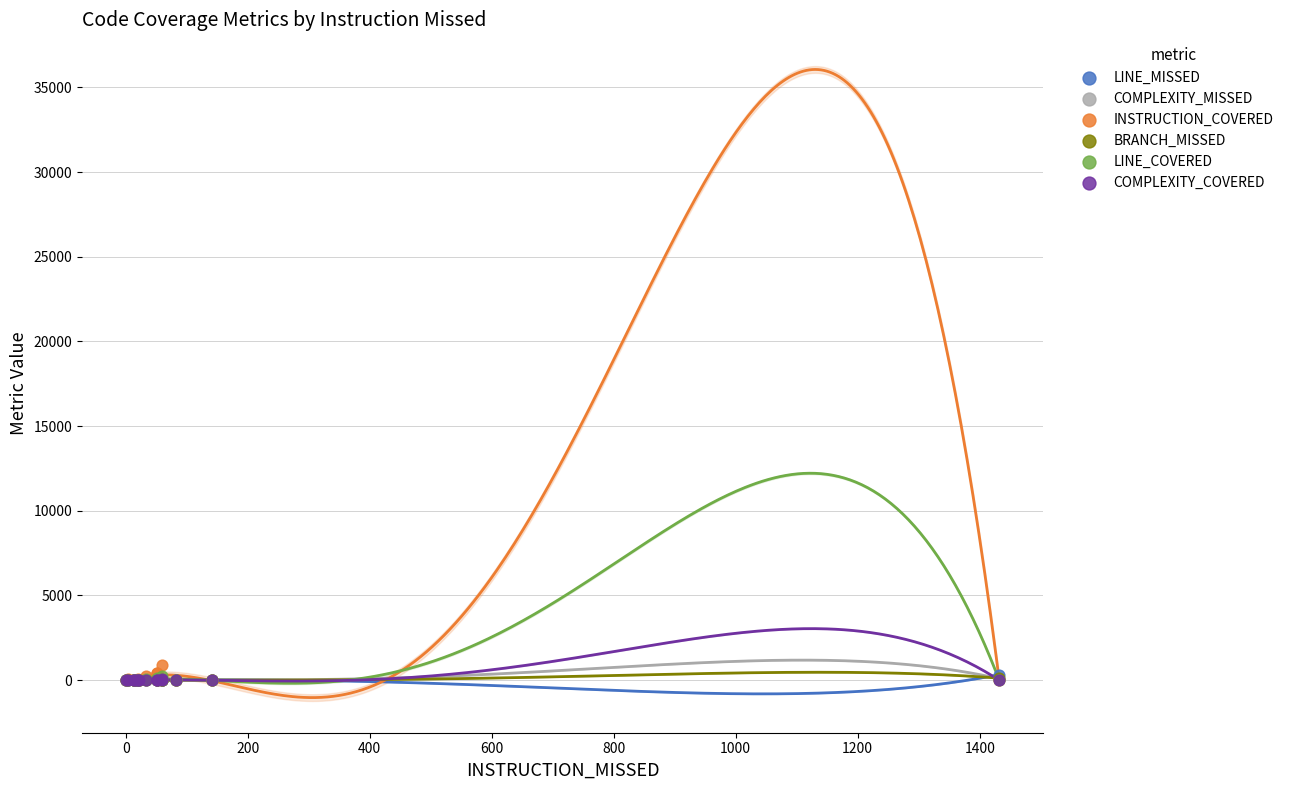

What are all the series names shown in the legend?

LINE_MISSED, COMPLEXITY_MISSED, INSTRUCTION_COVERED, BRANCH_MISSED, LINE_COVERED, COMPLEXITY_COVERED